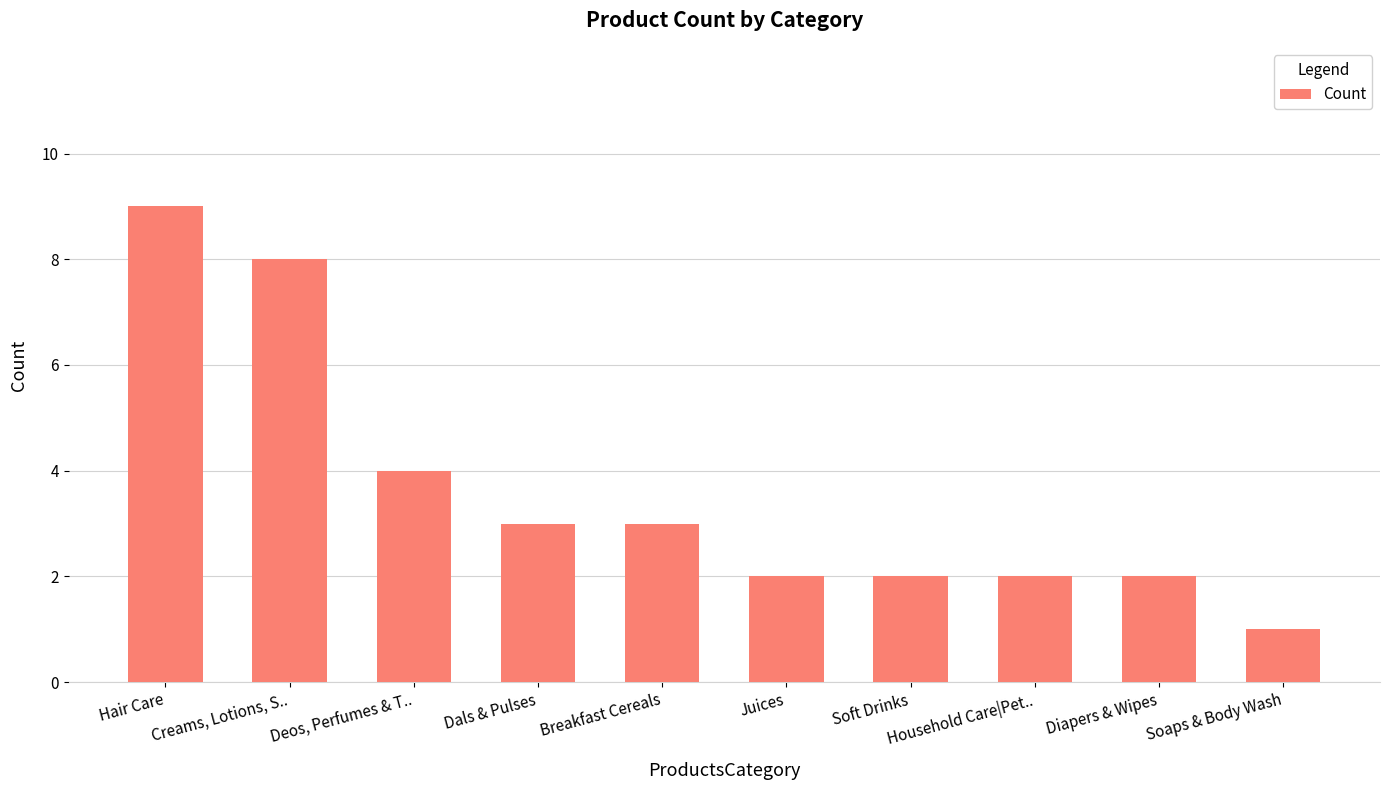

What is the average value?

4